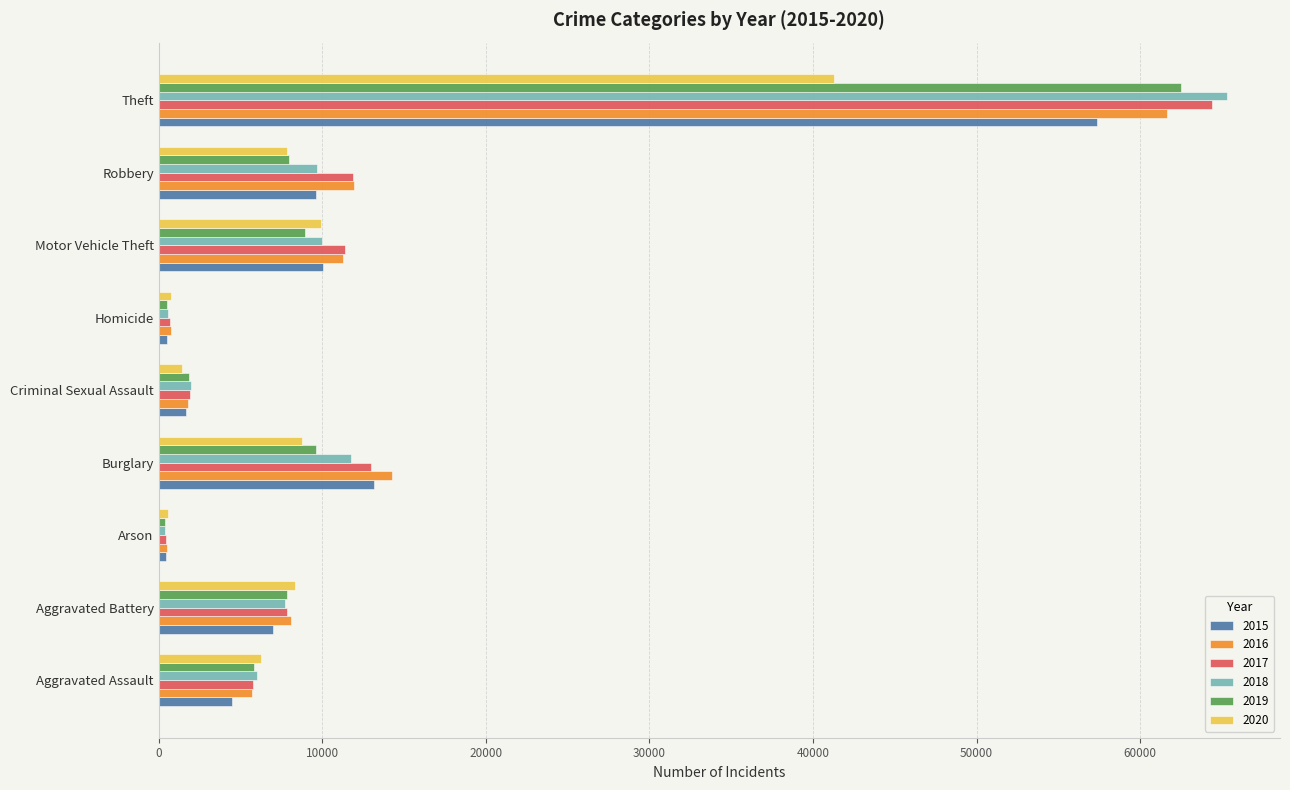

What is the spread (max minus min) of values at Aggravated Assault?

1783